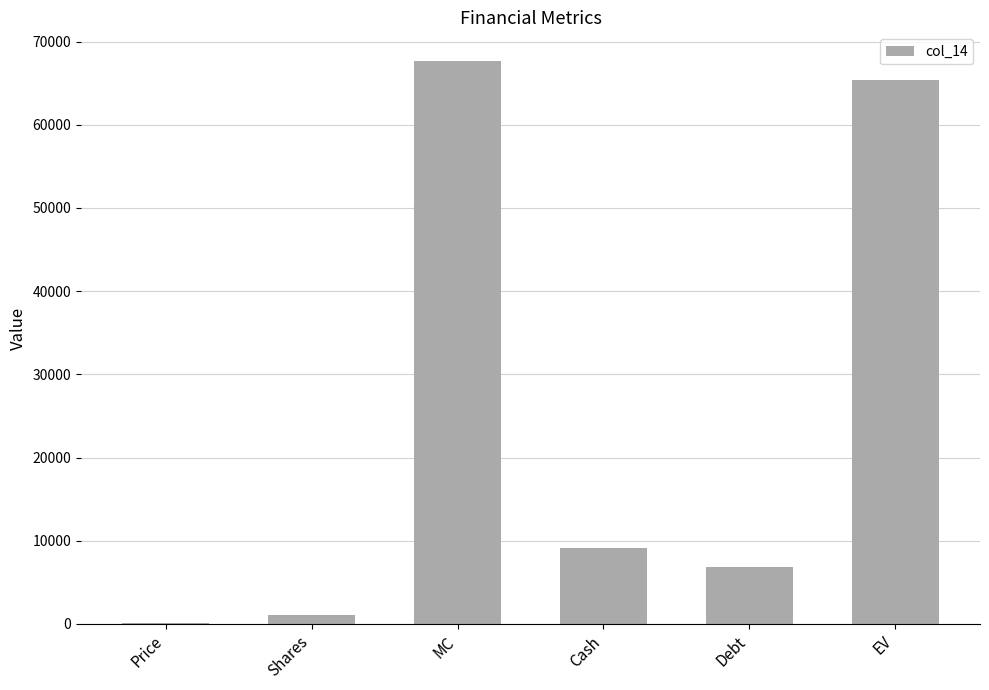

Count the number of categories in the chart.

6